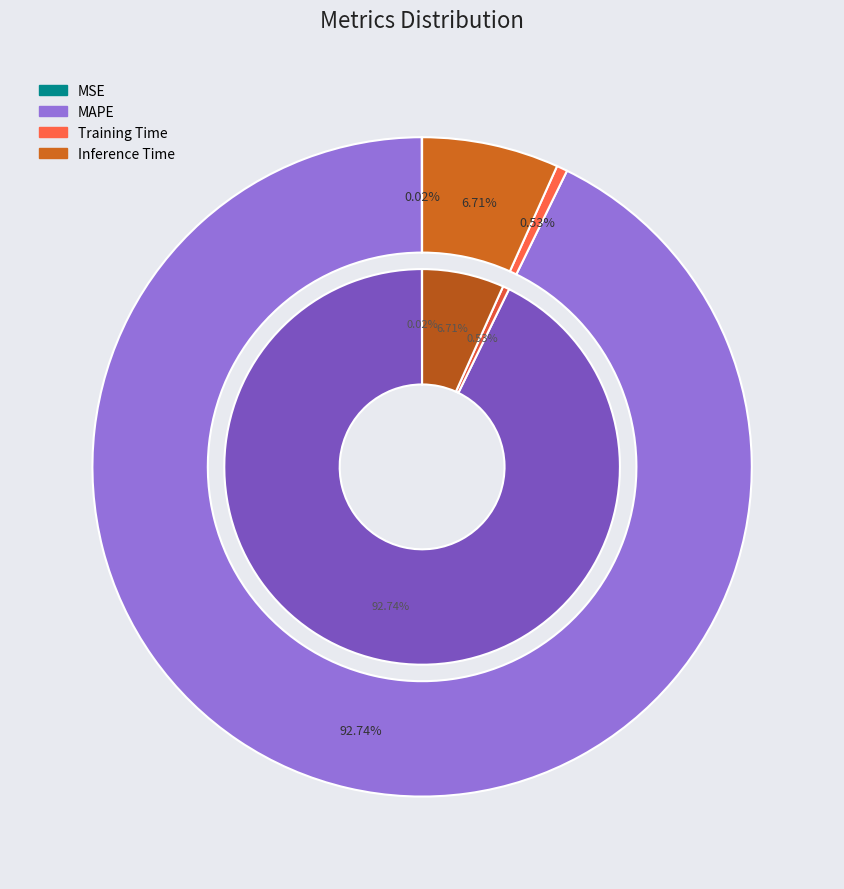

How many segments does this pie chart have?

4